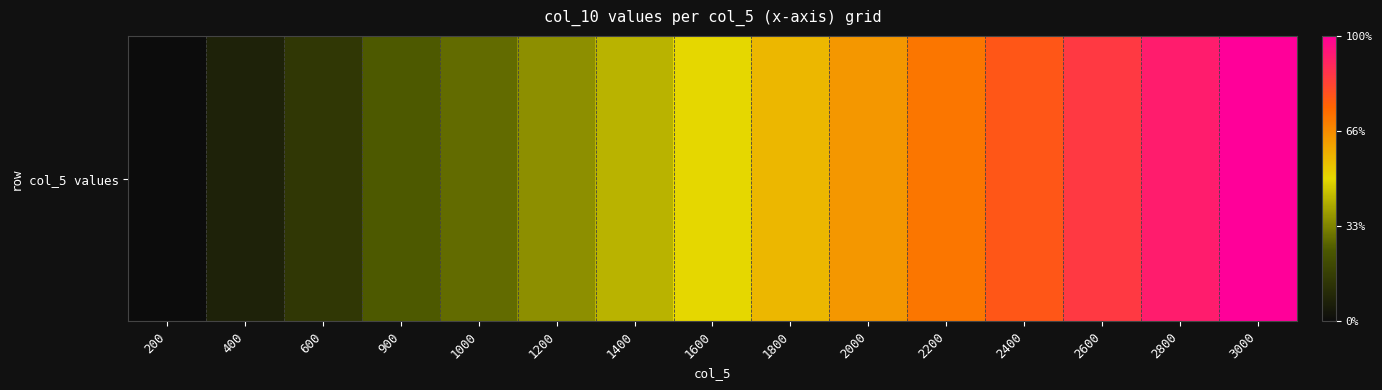

How many values are below 4100?

7